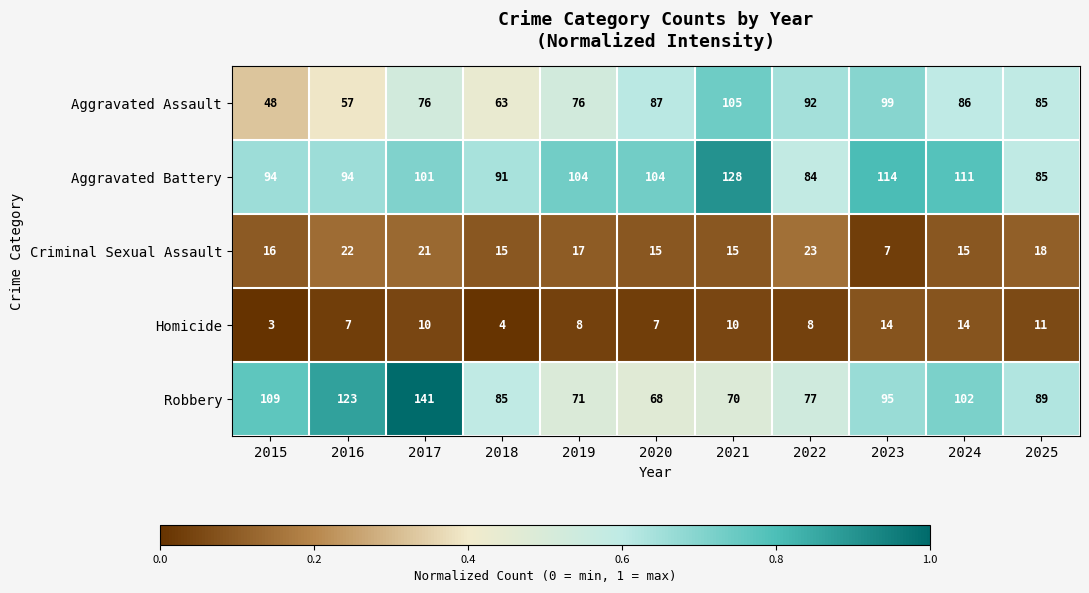

What is the maximum value shown in the chart?

141